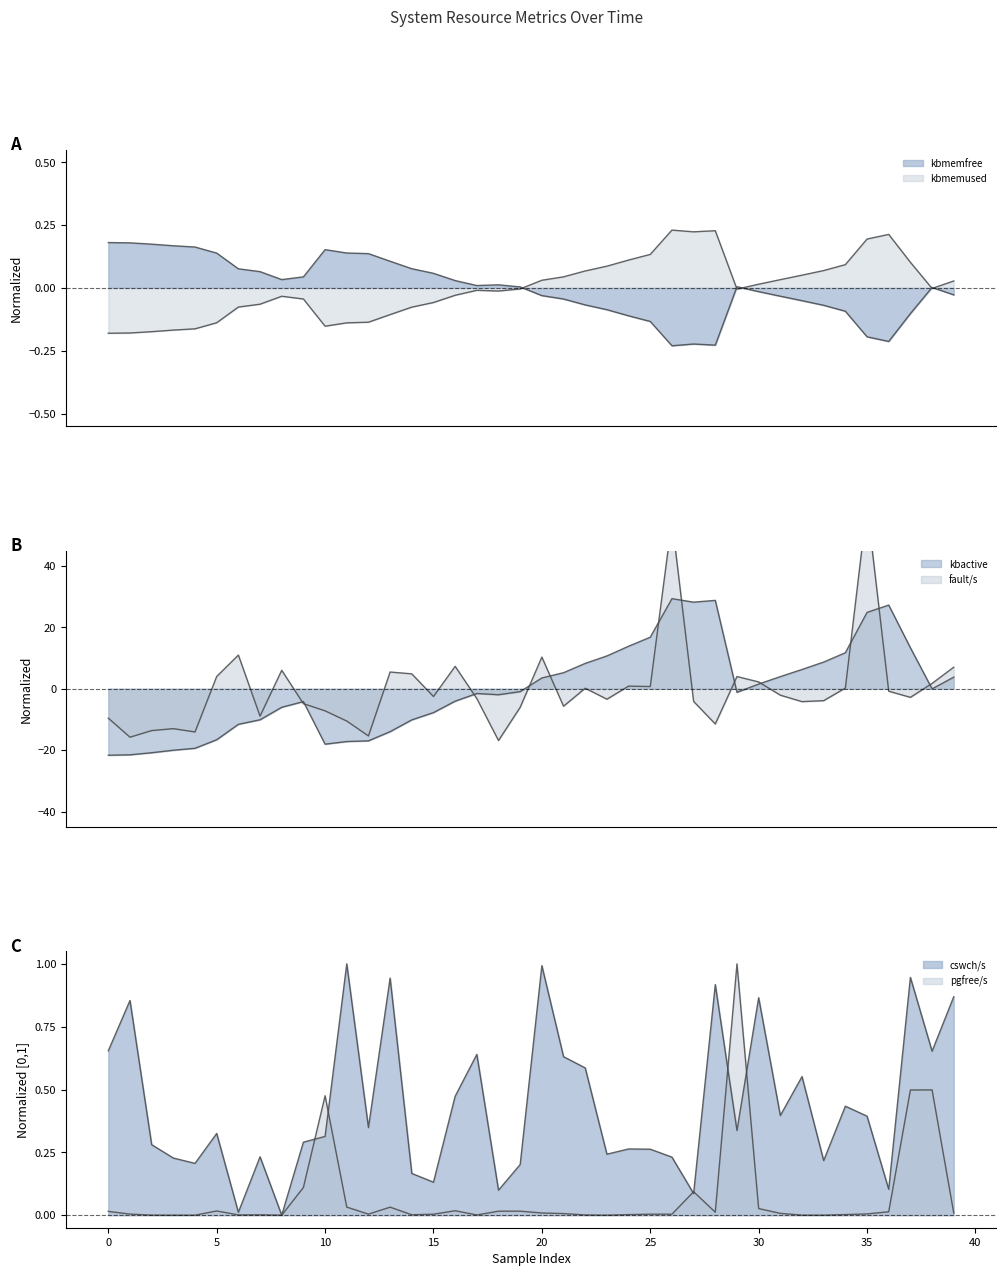

Which category has the highest value across all series?

35